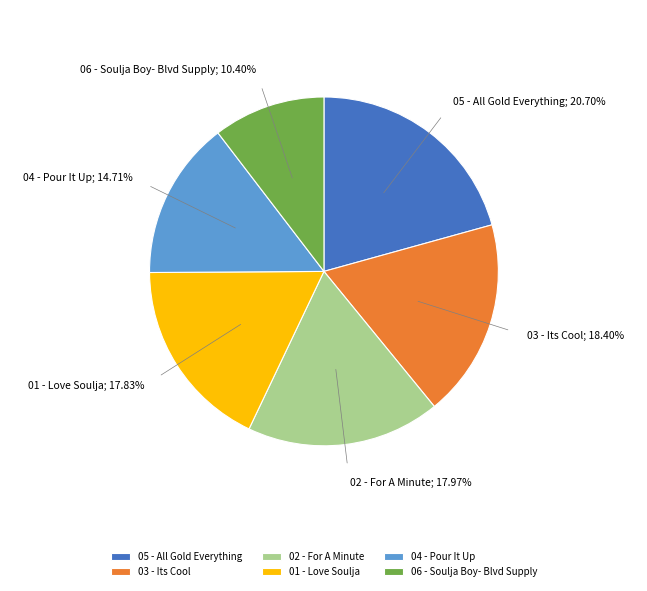

Does 03 - Its Cool account for over 50% of the chart?

No